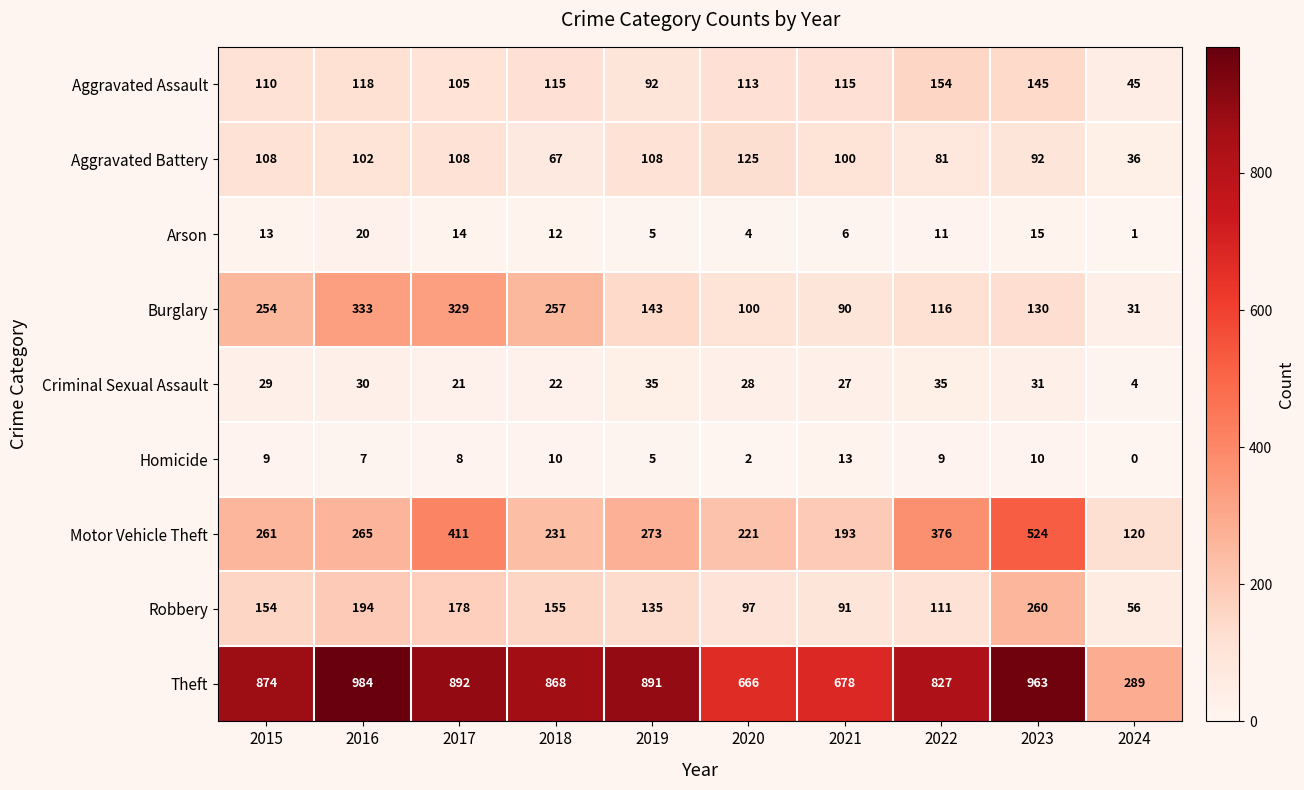

The value of Burglary at 2018 is 257. True or false?

True